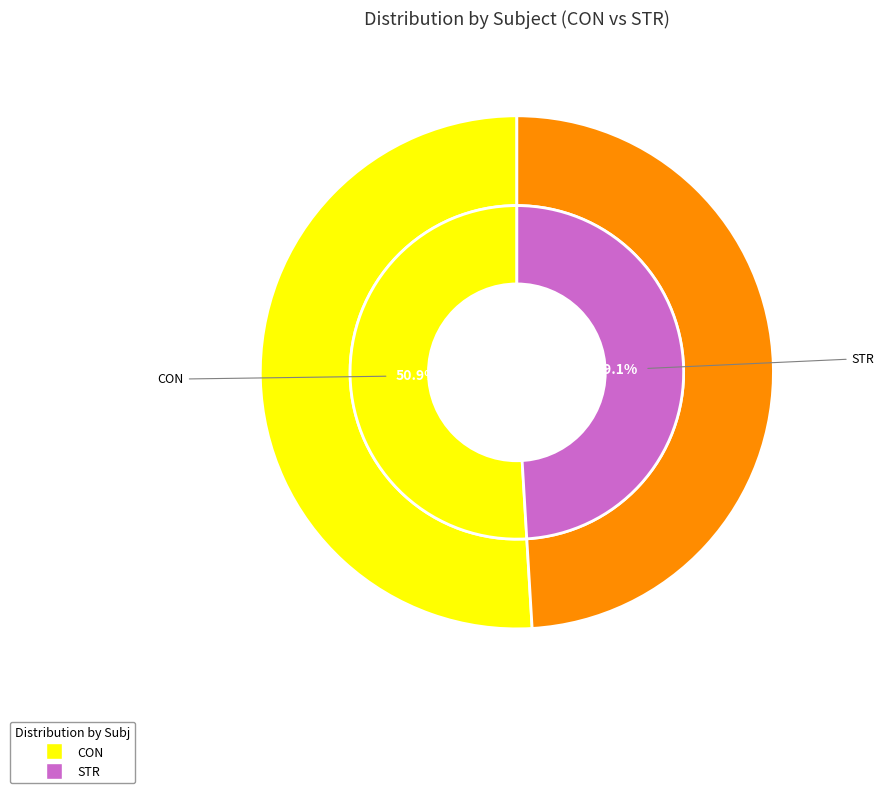

Which category has the smallest portion of the pie?

STR